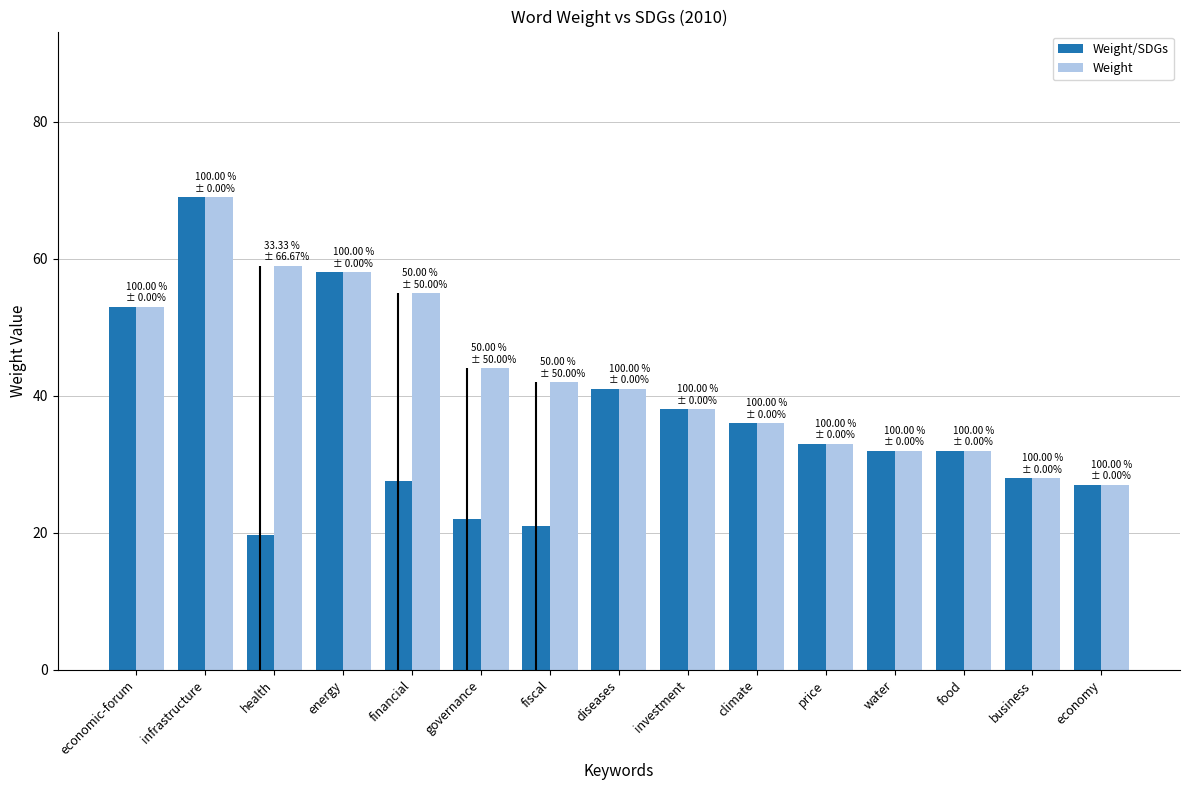

True or false: Weight/SDGs has a value of 33.0 at price.

True